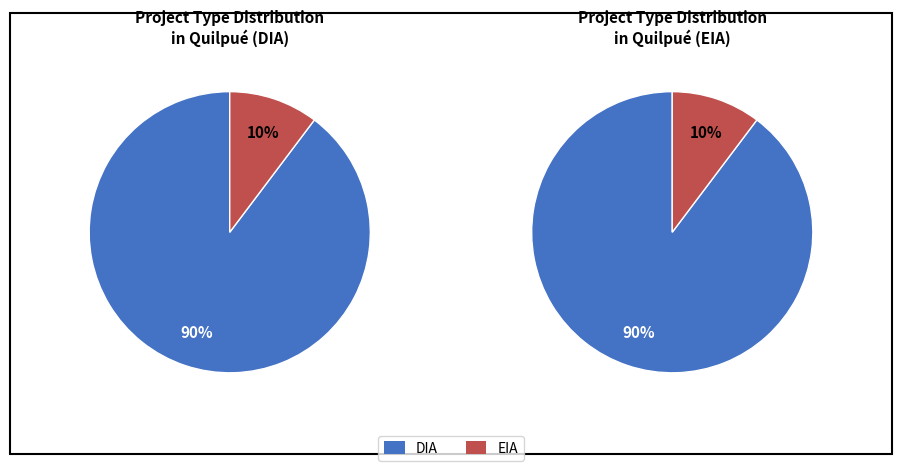

Count the number of slices in the pie.

2